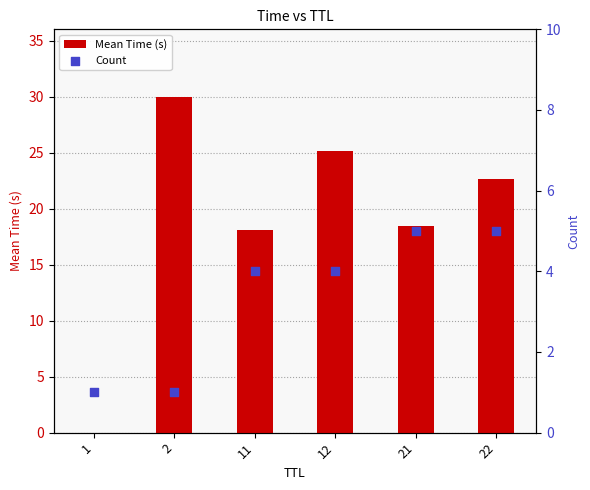

What are all the series names shown in the legend?

Mean Time (s), Count